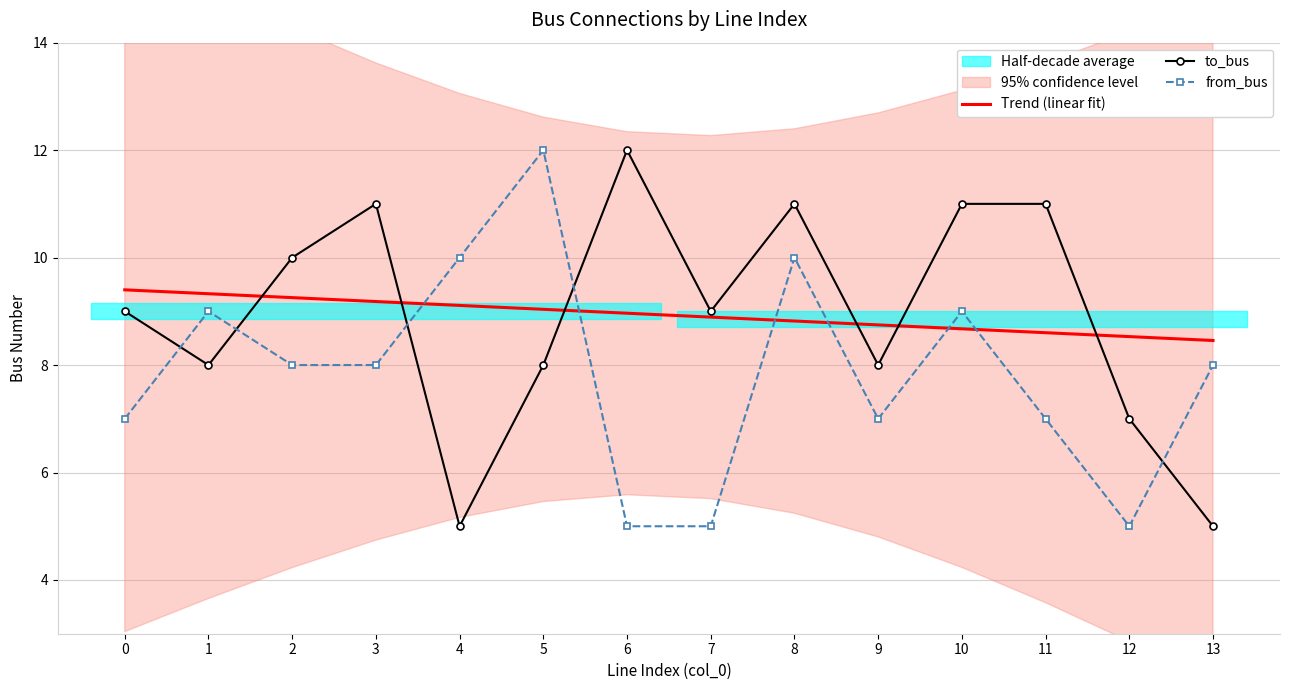

True or false: Trend (linear fit) has more than 0 interior local peaks.

False